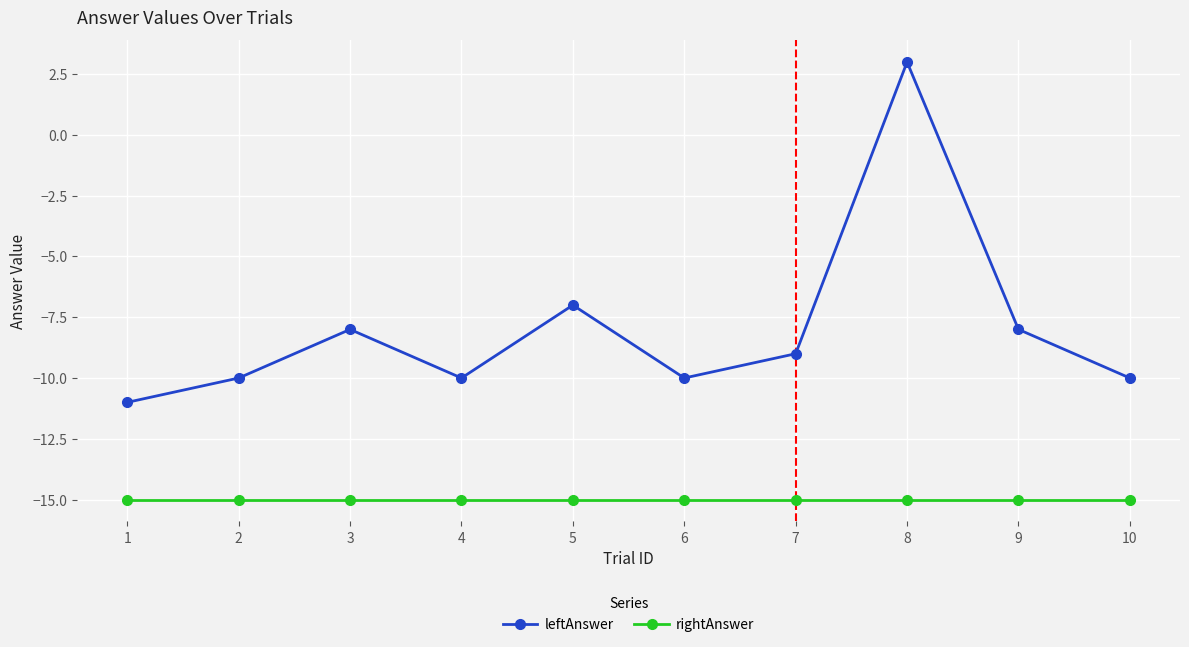

List the series in order of their overall mean, lowest first.

rightAnswer, leftAnswer